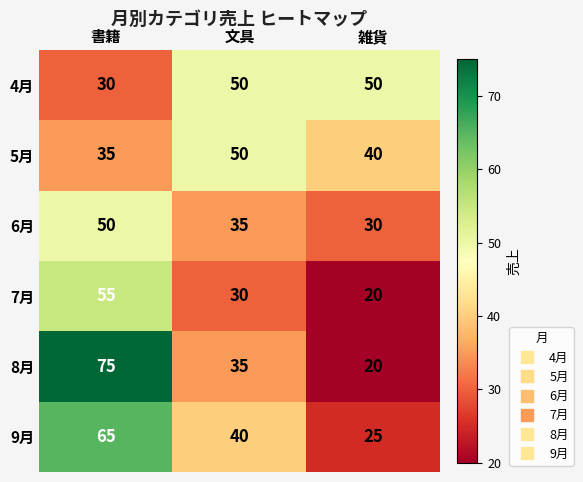

Reading right to left, list all the values displayed in this chart.

4月: 50	50	30
5月: 40	50	35
6月: 30	35	50
7月: 20	30	55
8月: 20	35	75
9月: 25	40	65